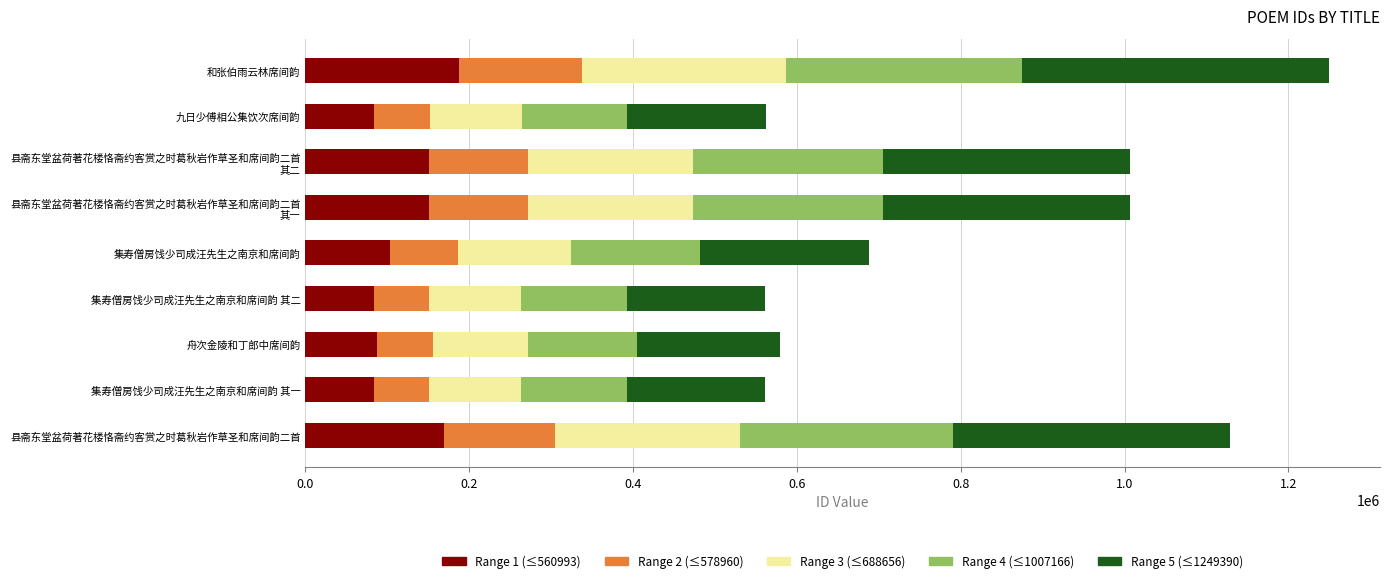

What is the total value across all series at 集寿僧房饯少司成汪先生之南京和席间韵 其一?

560993.0